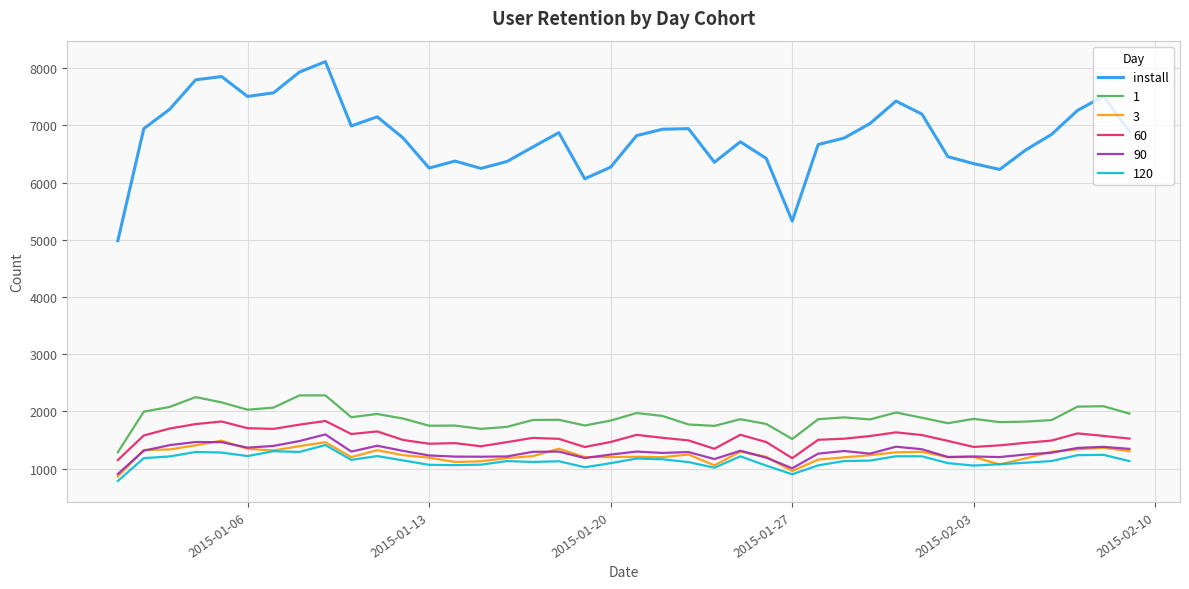

True or false: 120 and install cross at least once.

False